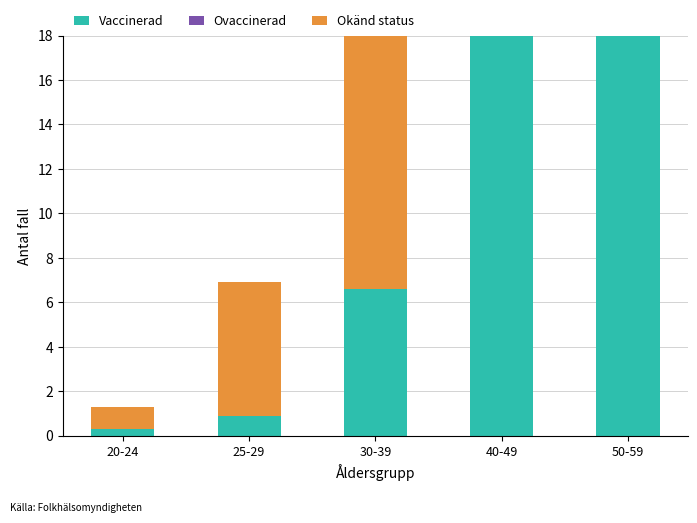

What are all the series names shown in the legend?

Vaccinerad, Ovaccinerad, Okänd status